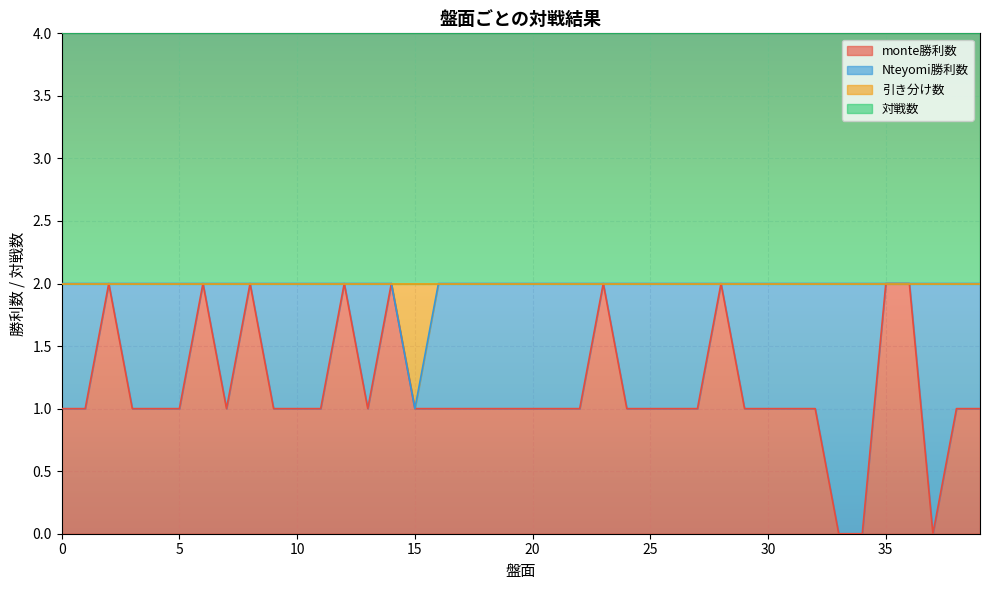

How many data points in monte勝利数 are less than 1?

3